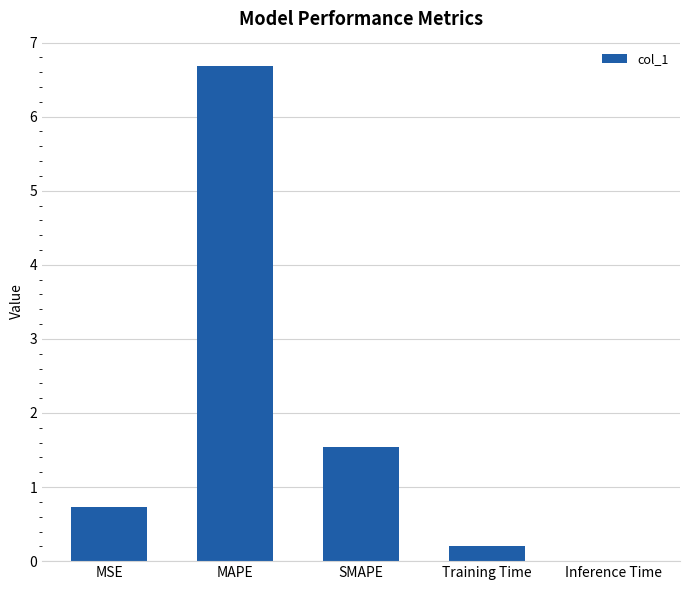

Which has a higher value, SMAPE or MAPE?

MAPE